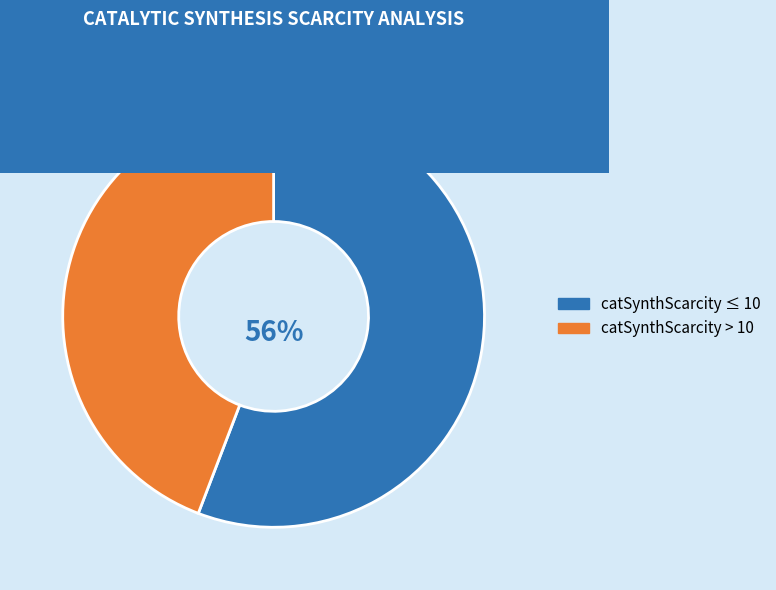

What is the ratio of the value at catSynthScarcity > 10 to the value at catSynthScarcity ≤ 10?

0.8